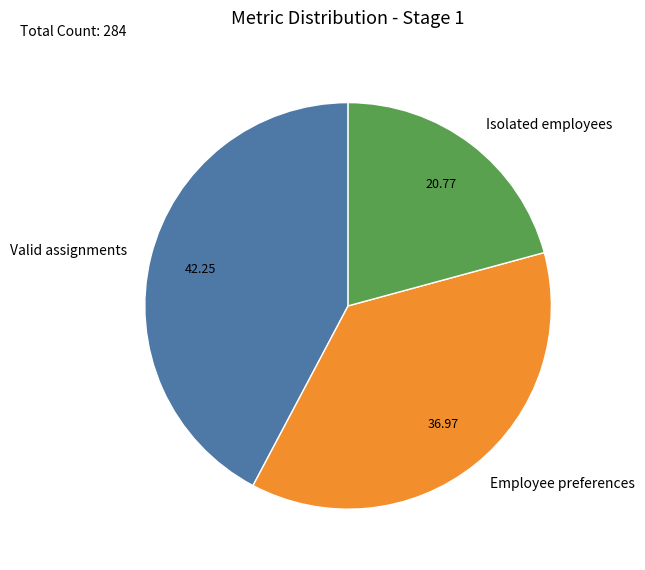

Rank the categories by value from highest to lowest.

Valid assignments, Employee preferences, Isolated employees